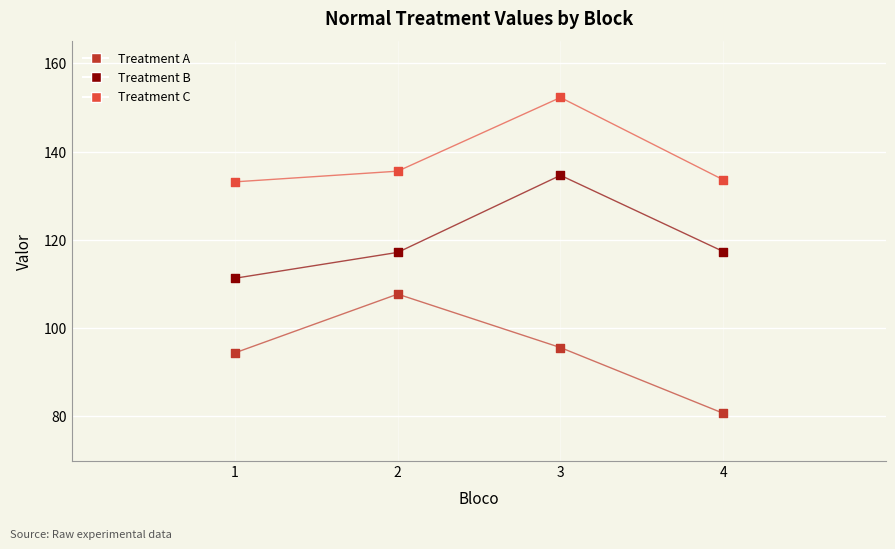

Which series contains the lowest Y value?

Treatment A